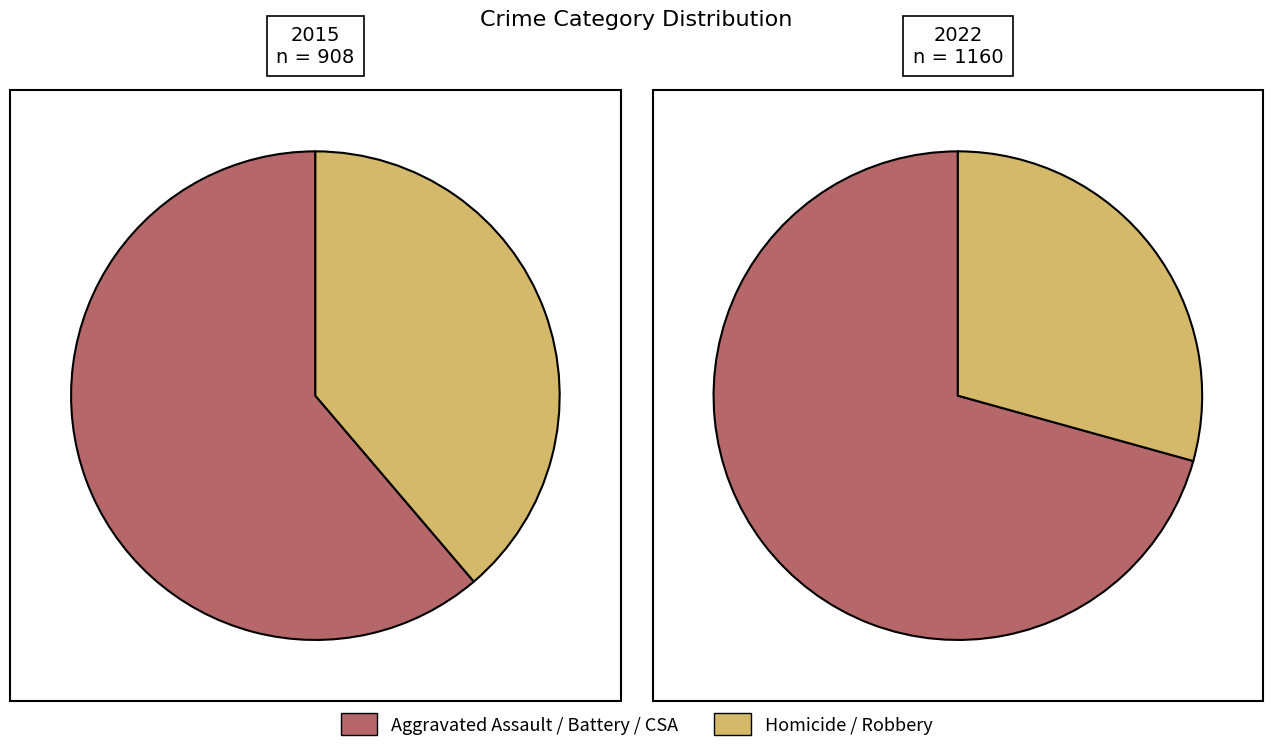

Which slice is the largest?

Aggravated Battery